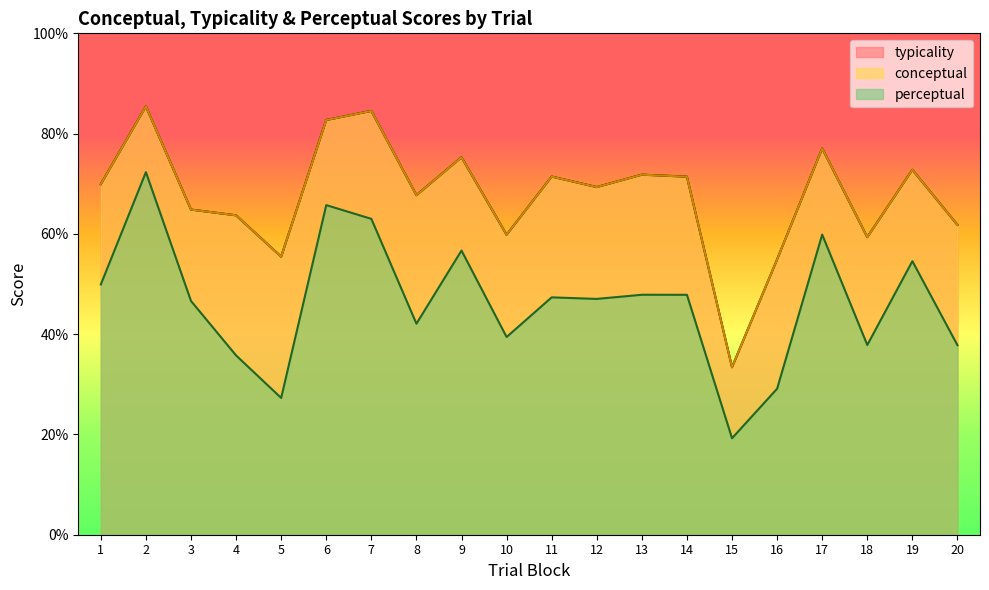

Reading left to right, what are all the values shown in this chart?

typicality: 69.9	85.4	64.8	63.7	55.5	82.7	84.5	67.7	75.3	59.8	71.4	69.3	71.8	71.4	33.4	54.9	77.0	59.4	72.8	61.8
conceptual: 69.9	85.4	64.8	63.7	55.5	82.7	84.5	67.7	75.3	59.8	71.4	69.3	71.8	71.4	33.4	54.9	77.0	59.4	72.8	61.8
perceptual: 49.9	72.3	46.6	35.8	27.3	65.7	63.0	42.1	56.7	39.4	47.3	47.0	47.9	47.9	19.2	29.1	59.9	37.8	54.6	37.8